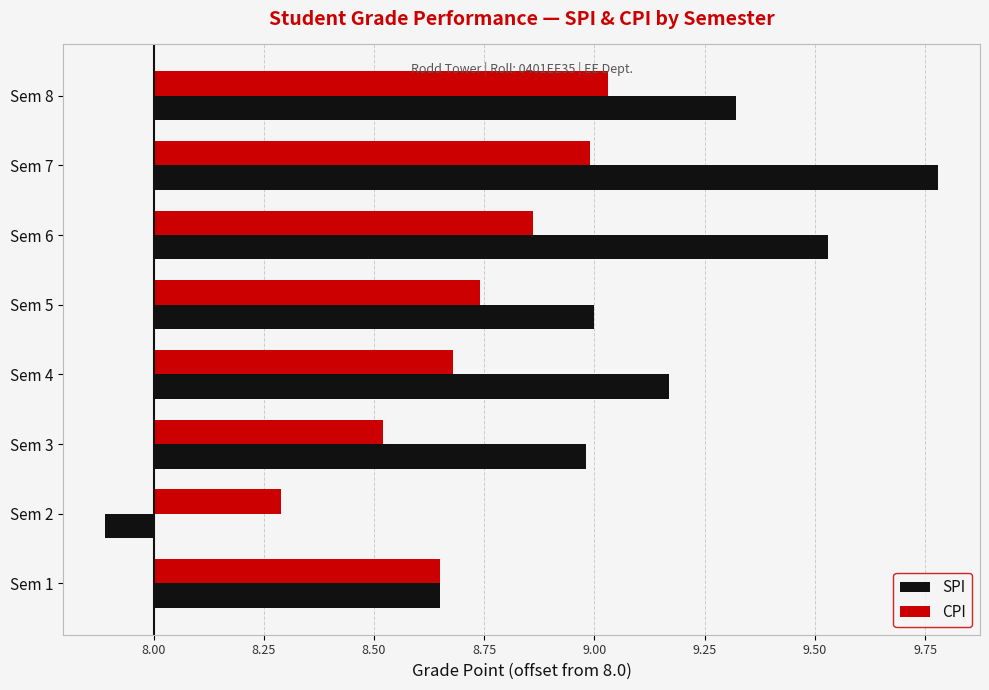

List the series in order of their peak value, lowest first.

CPI, SPI